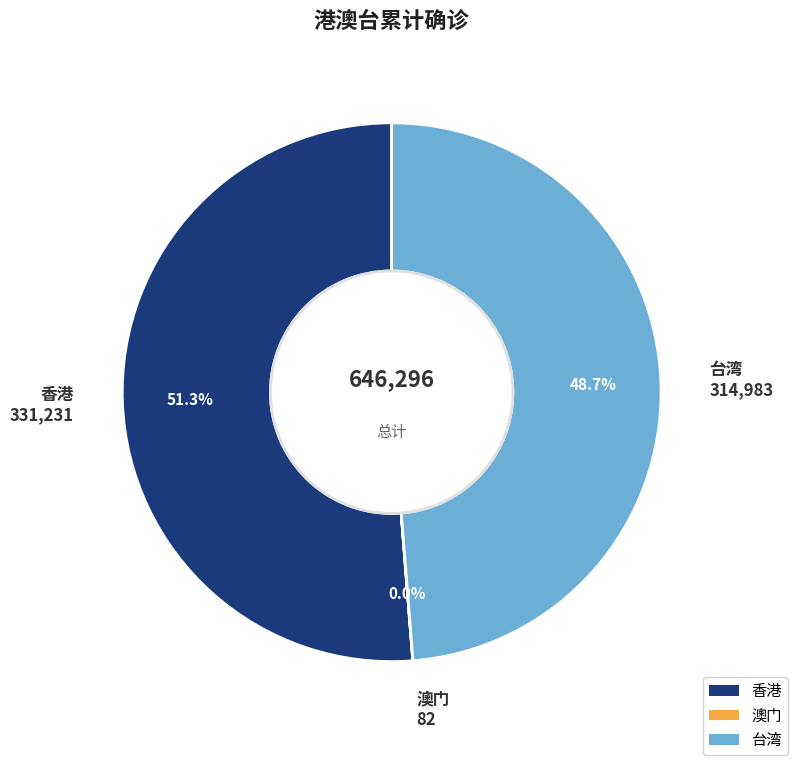

Do 香港 and 台湾 together represent more than half of the pie?

Yes